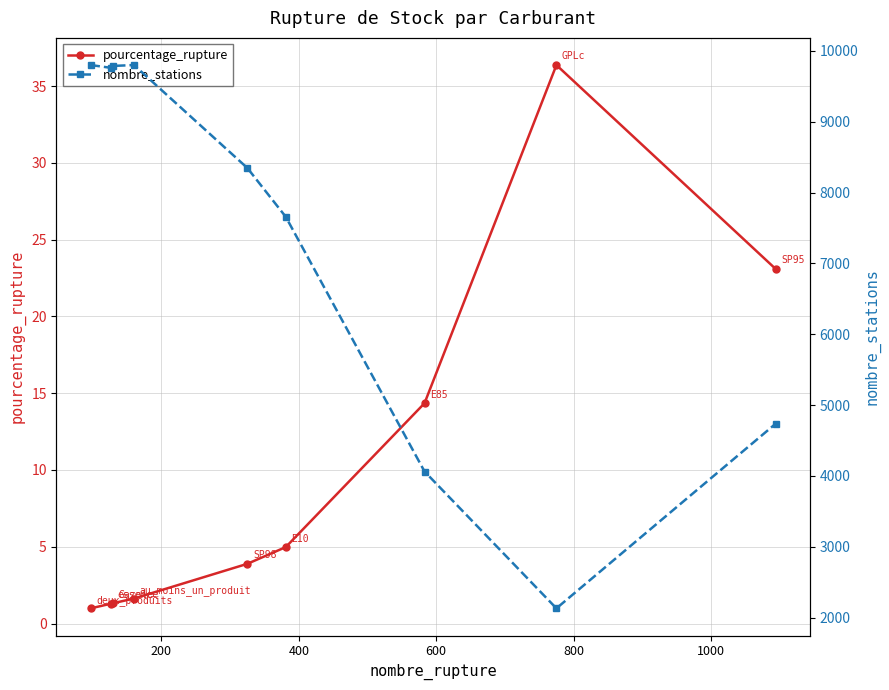

What is the difference between the maximum and minimum values in the pourcentage_rupture series?

35.4